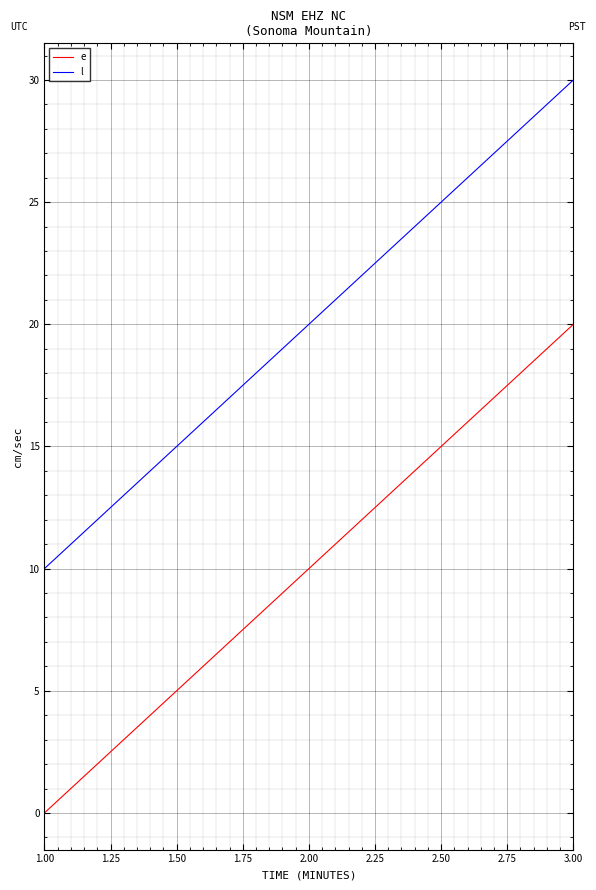

Does the chart have visible grid lines?

Yes